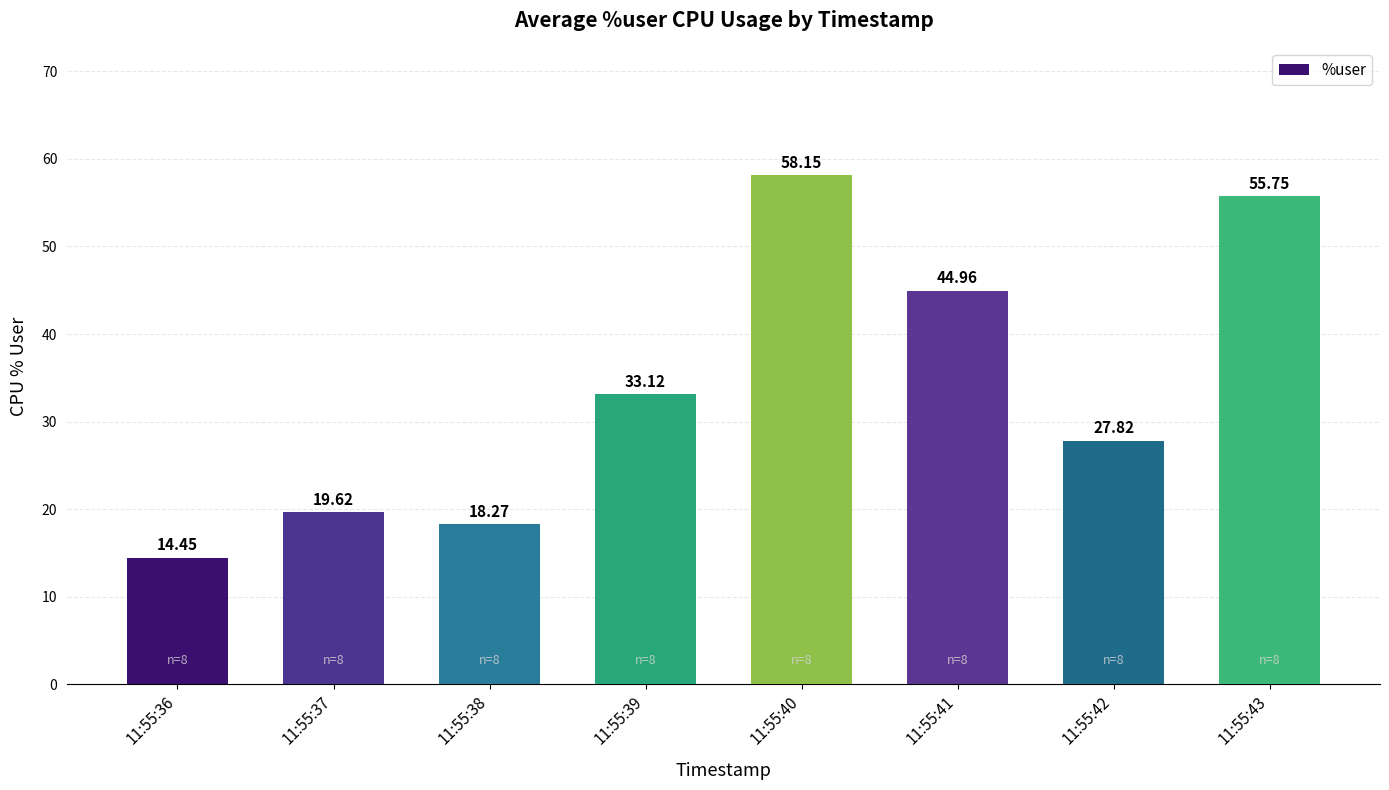

Rank the categories by value from highest to lowest.

11:55:40, 11:55:43, 11:55:41, 11:55:39, 11:55:42, 11:55:37, 11:55:38, 11:55:36